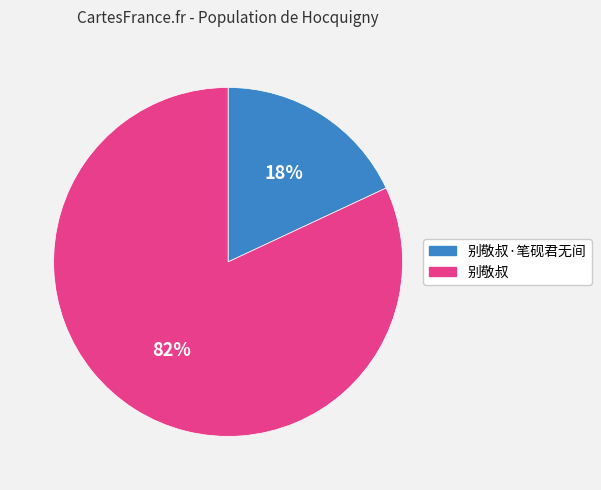

How many segments does this pie chart have?

2